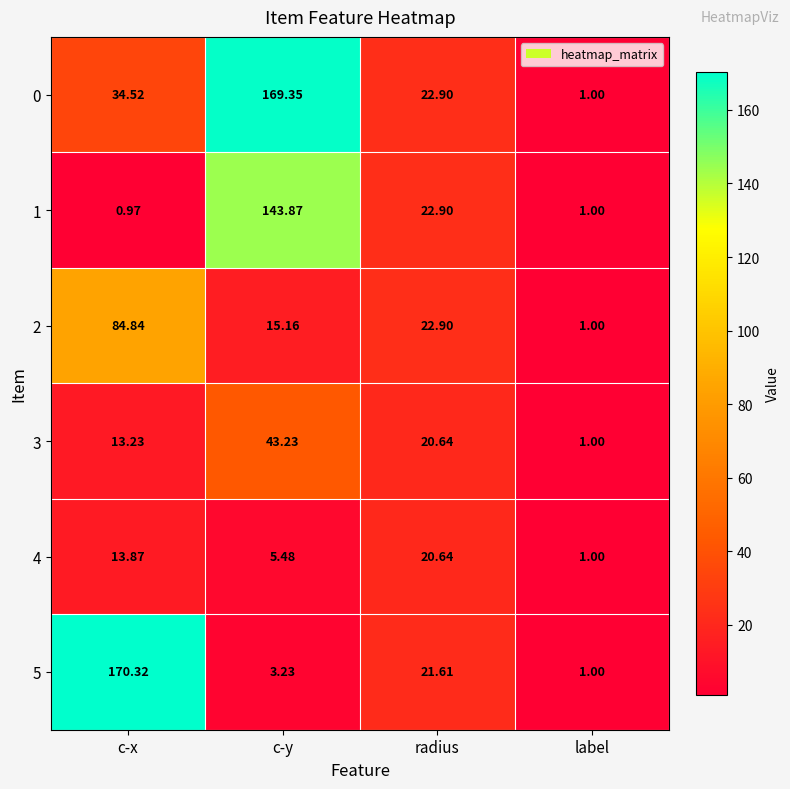

Which category has the lowest value across all series?

c-x